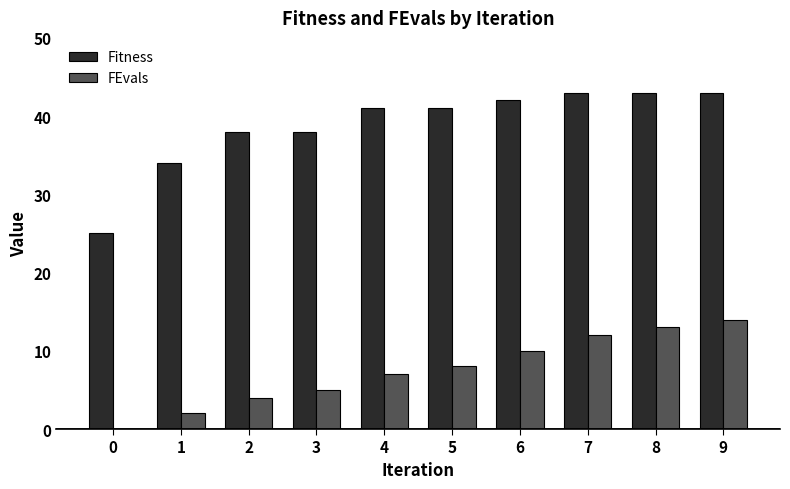

How many groups of bars are there?

10